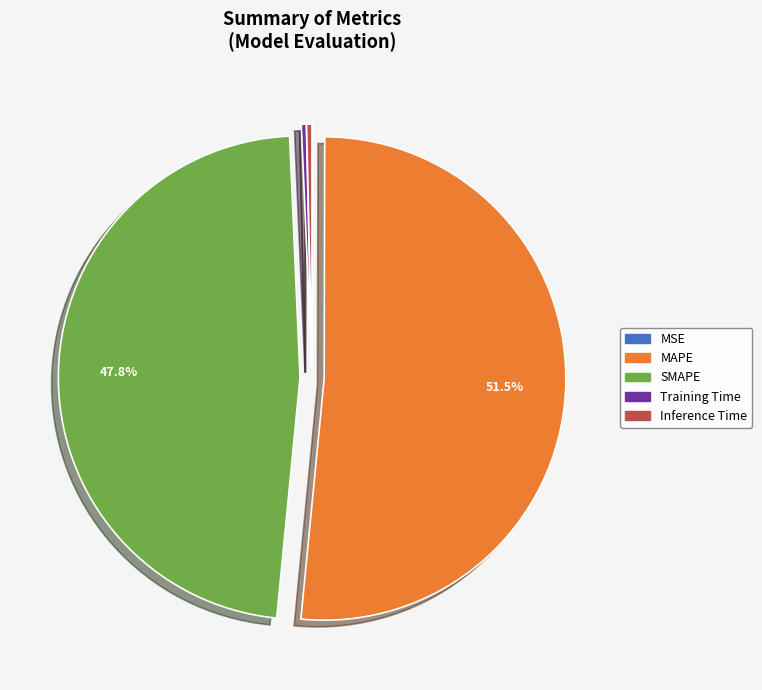

Do SMAPE and Training Time together represent more than half of the pie?

No